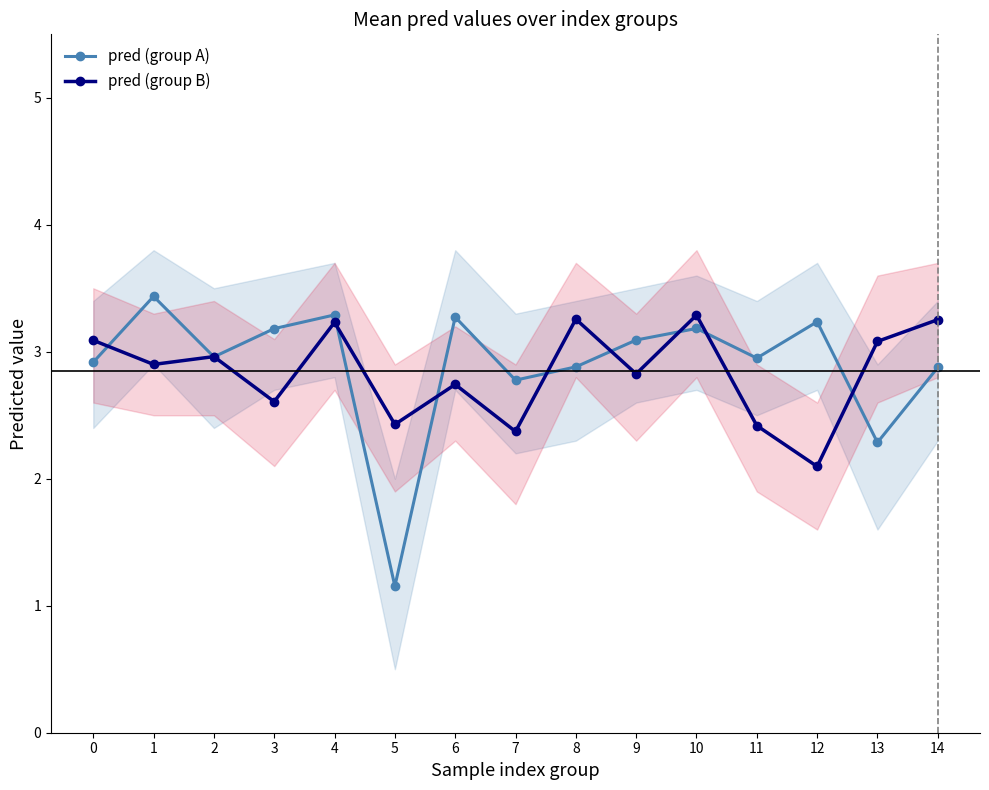

Reading left to right, list all the values displayed in this chart.

pred (group A): 2.9	3.4	3.0	3.2	3.3	1.2	3.3	2.8	2.9	3.1	3.2	3.0	3.2	2.3	2.9
pred (group B): 3.1	2.9	3.0	2.6	3.2	2.4	2.7	2.4	3.3	2.8	3.3	2.4	2.1	3.1	3.3